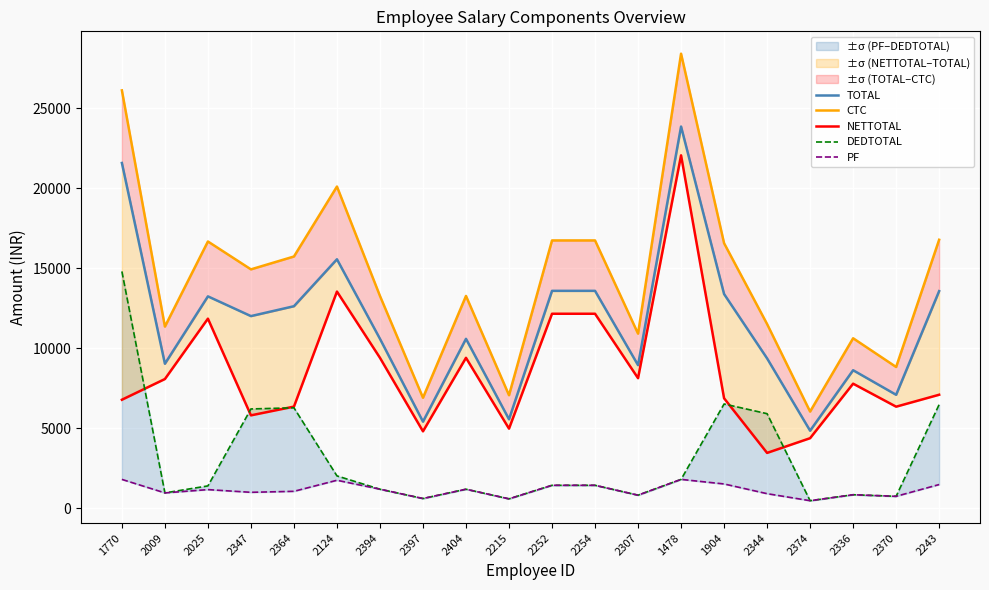

Does the chart display data point markers on the line(s)?

No